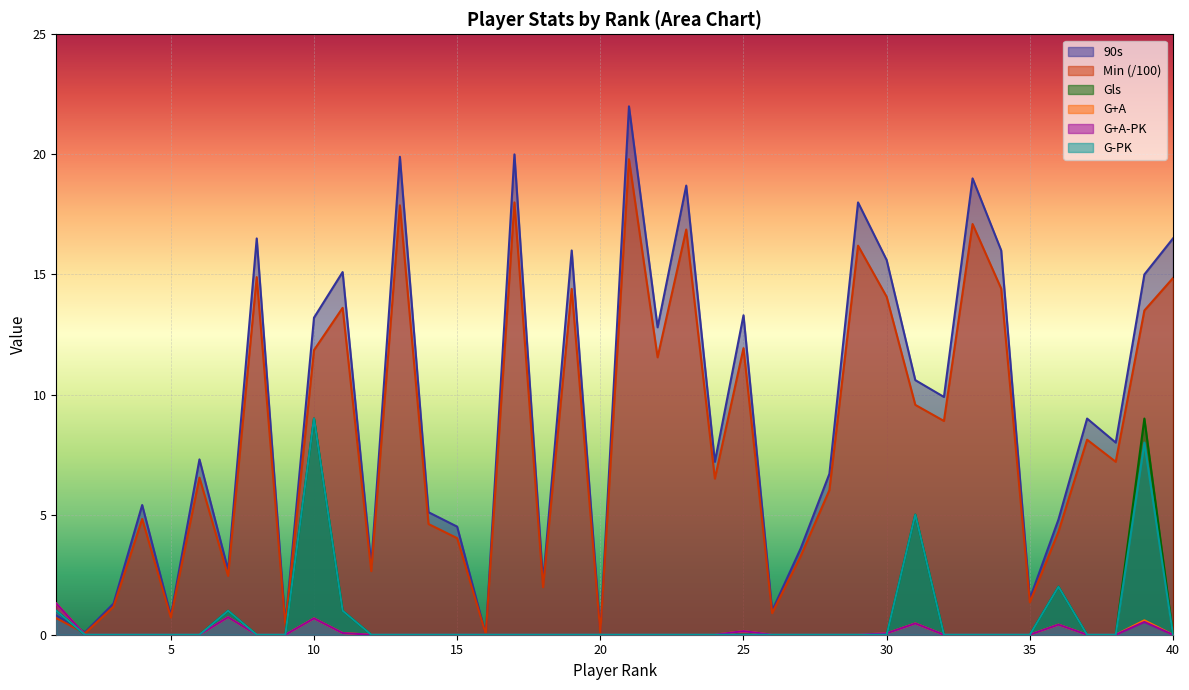

How many data points in G-PK are above 0?

7